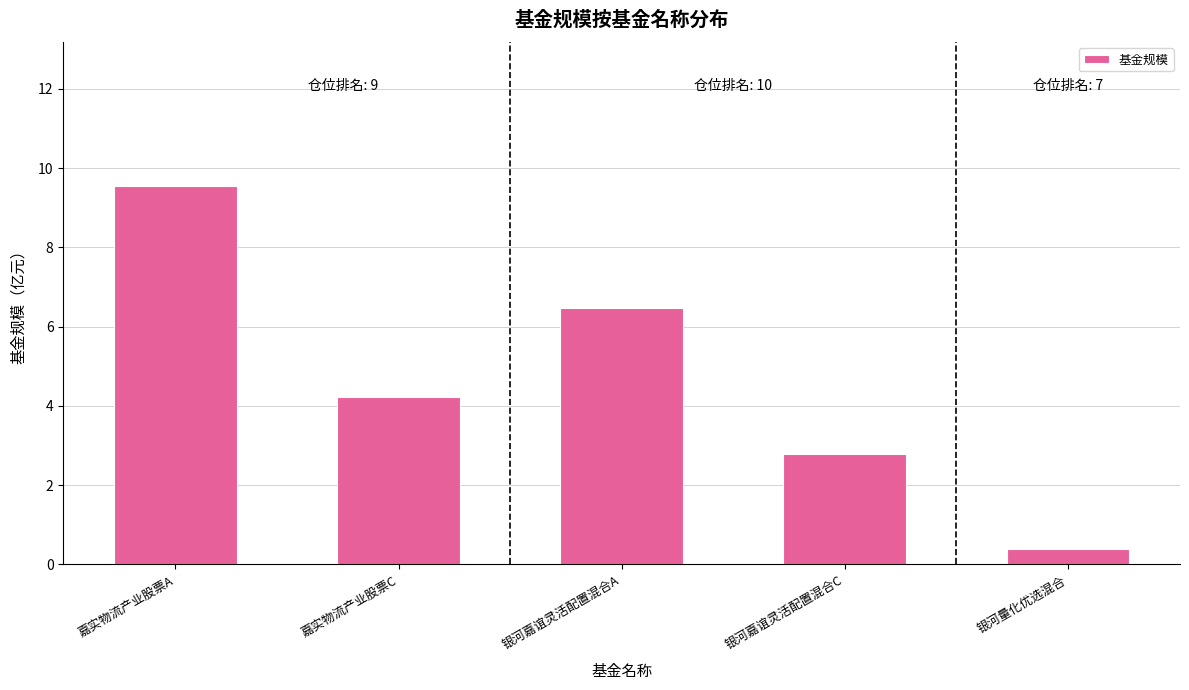

True or false: the data shows 5.2 at 嘉实物流产业股票A.

False